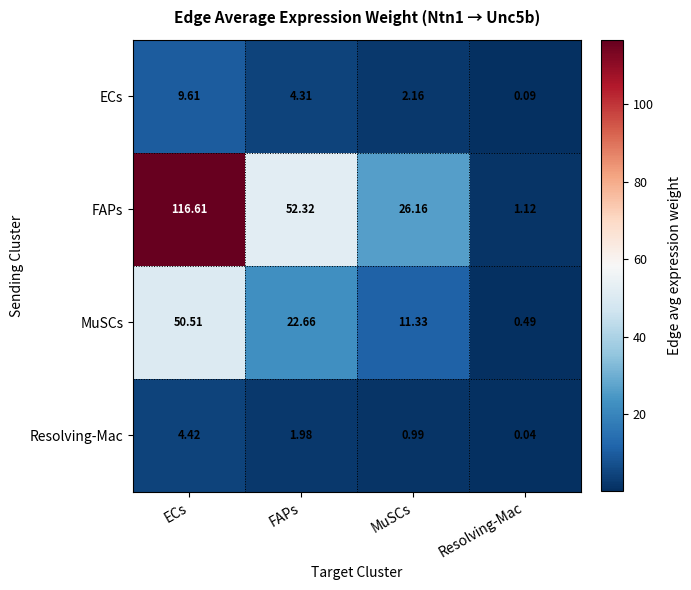

Where does the MuSCs series first go above 22?

ECs